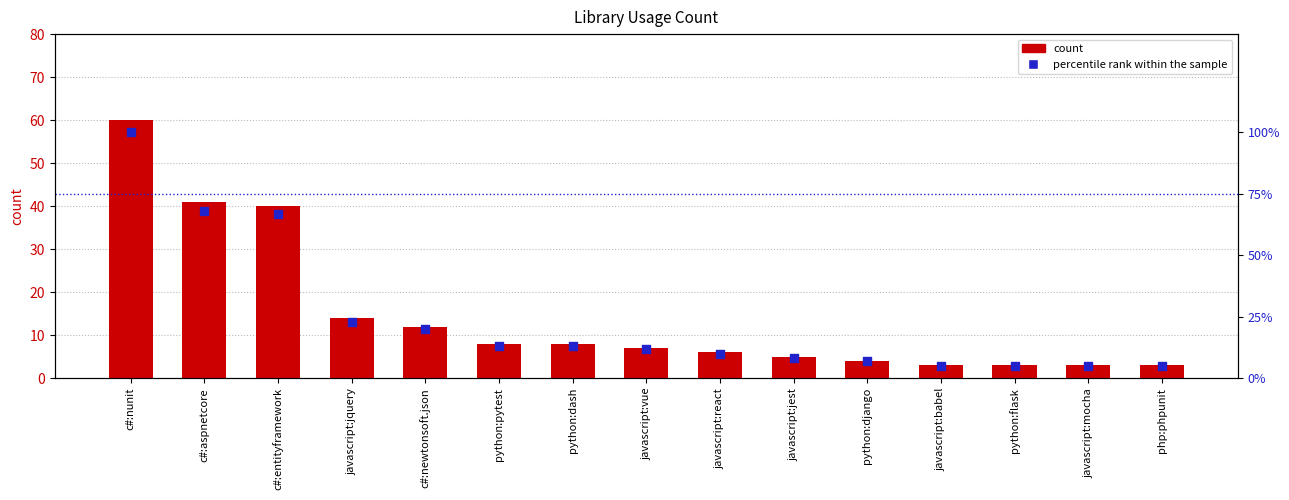

Which series contains the lowest Y value?

count